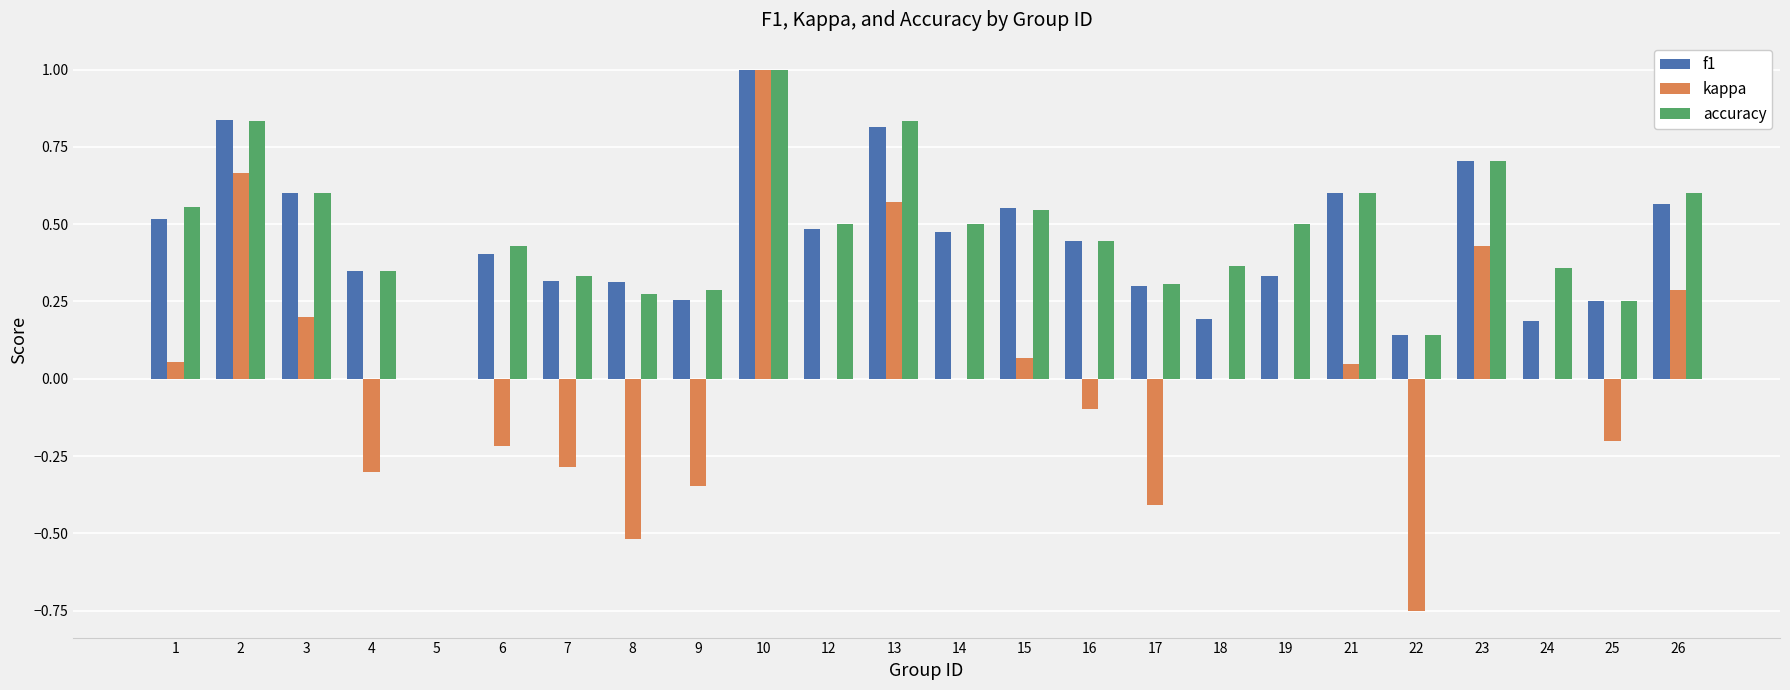

True or false: kappa has a value of 1.0 at 13.

False